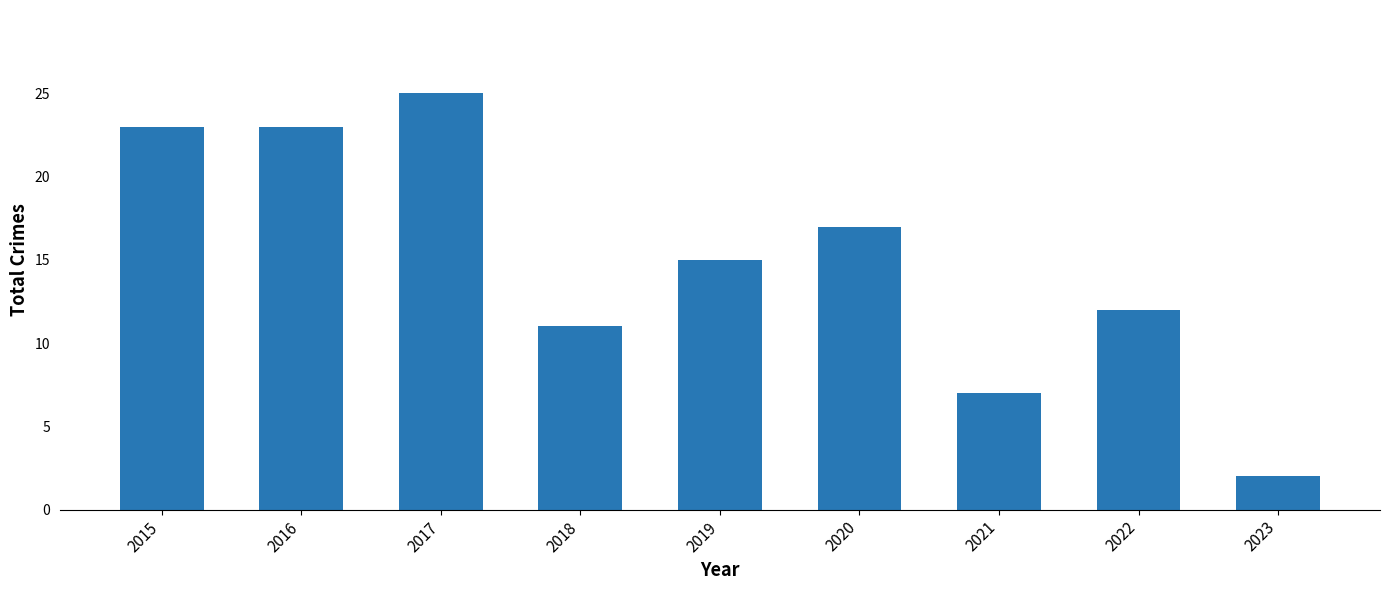

What is the greatest value displayed?

25